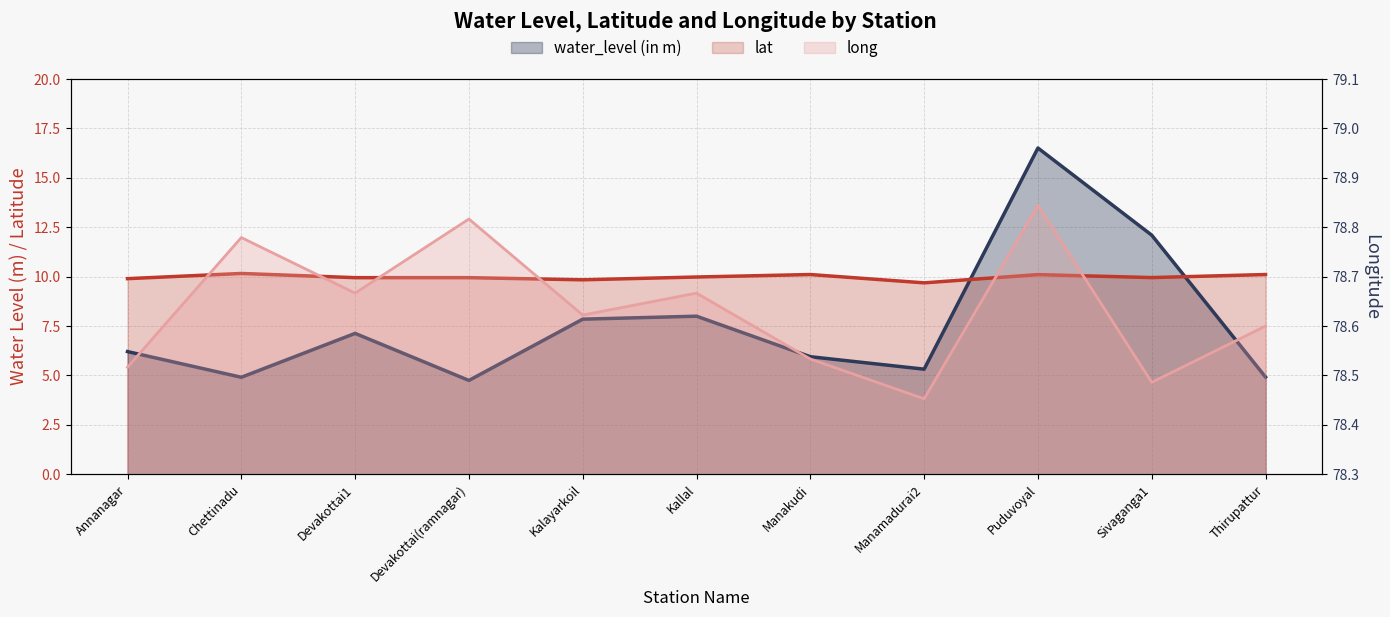

Rank the series at Devakottai1 from highest to lowest value.

long, lat, water_level (in m)